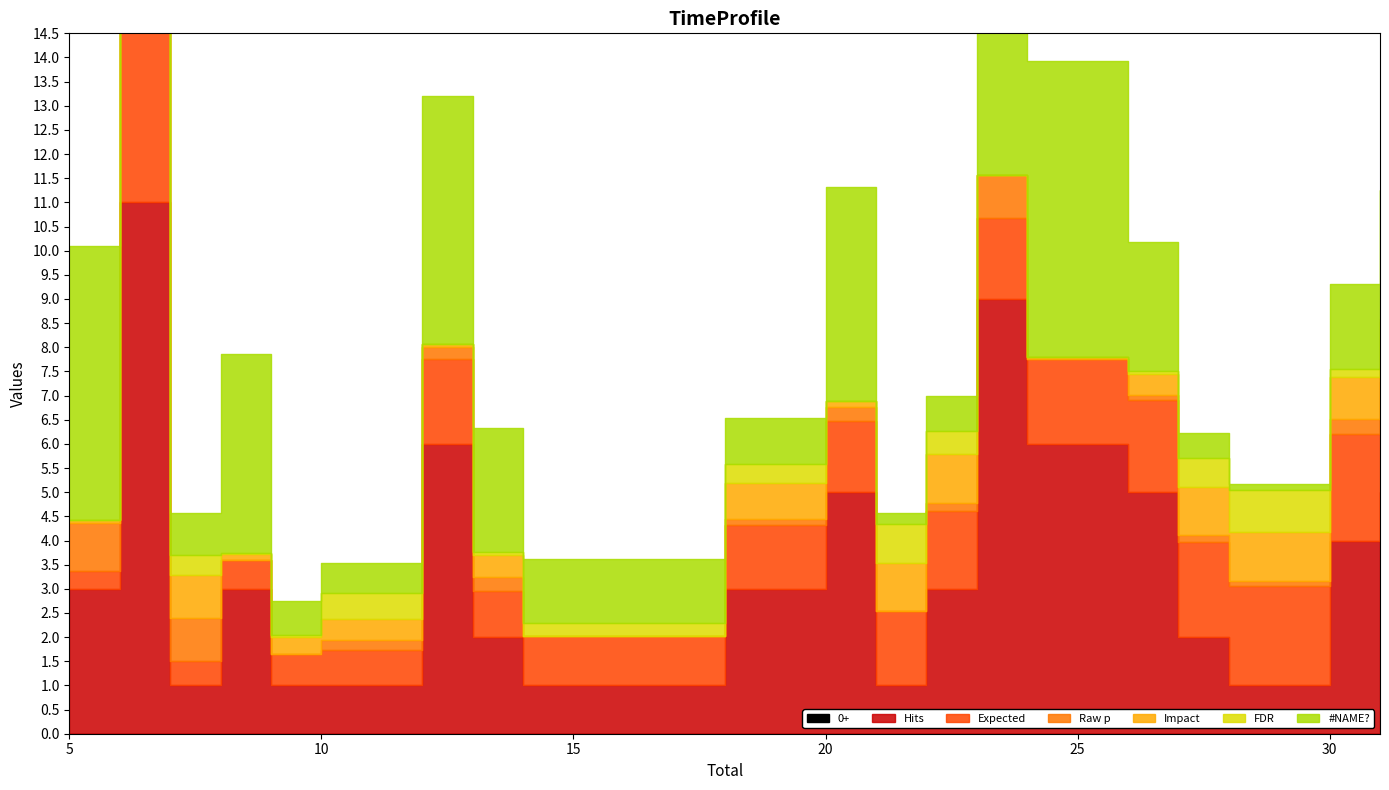

Where is the first local maximum for Expected?

6